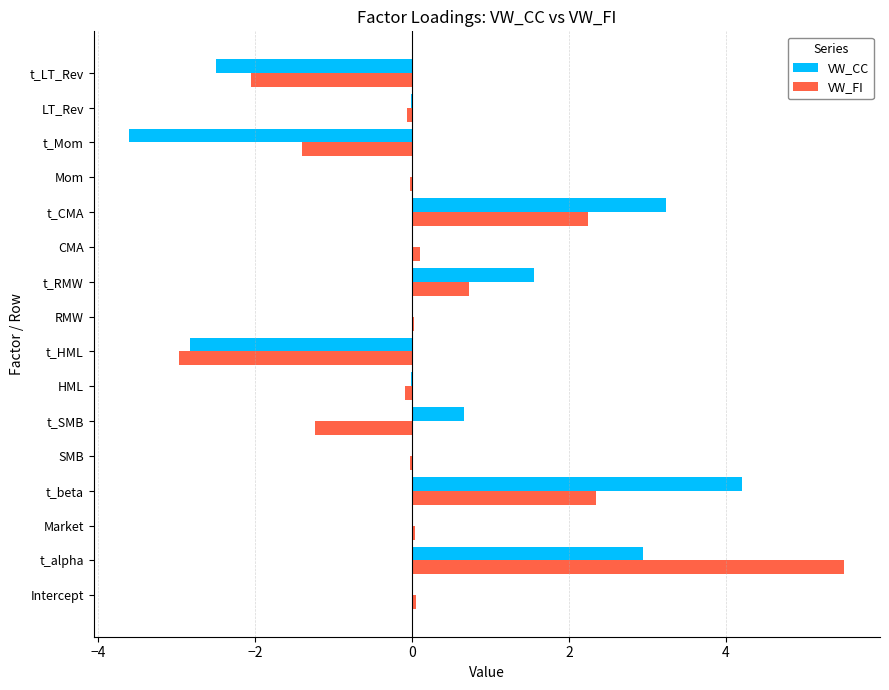

True or false: VW_CC has a value of 0.0 at RMW.

True